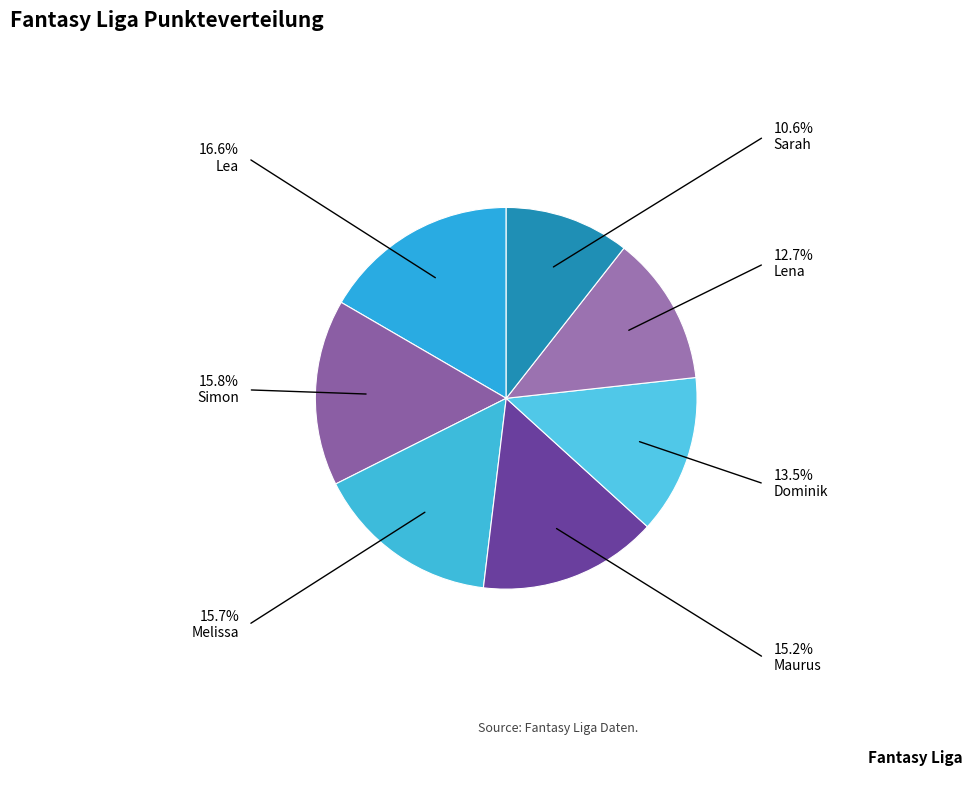

How many segments does this pie chart have?

7